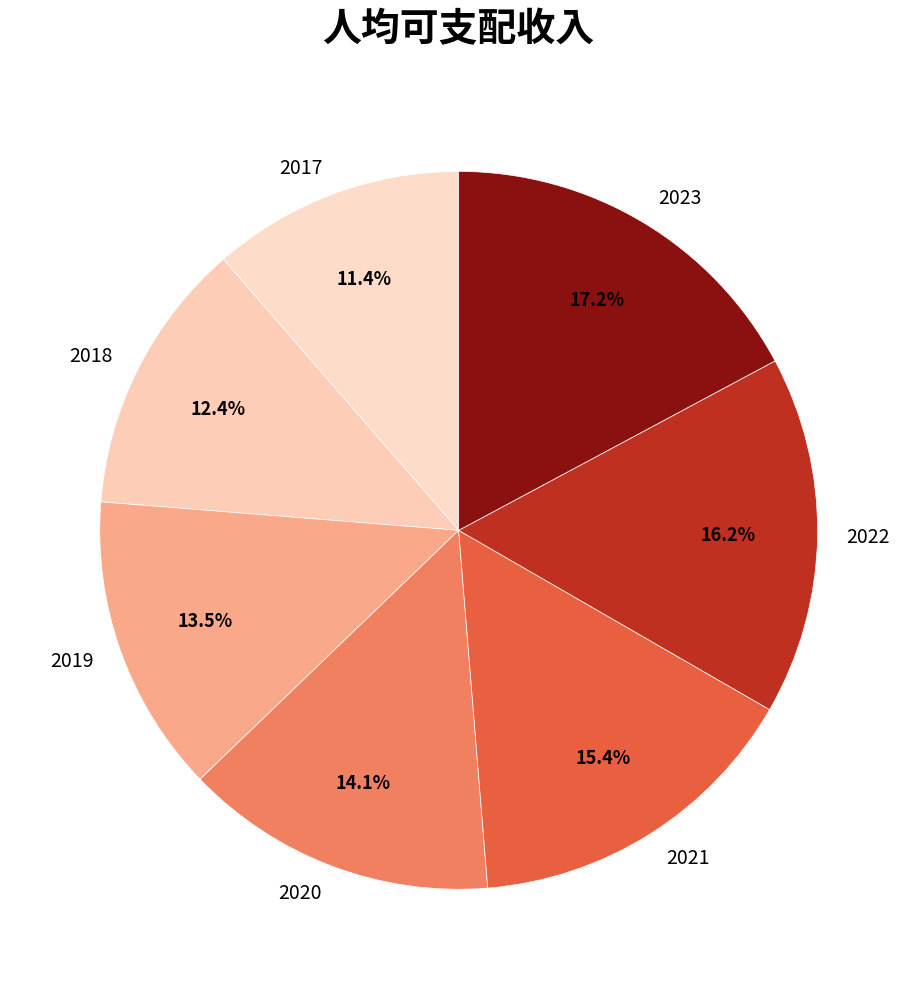

Which has a higher value, 2021 or 2022?

2022